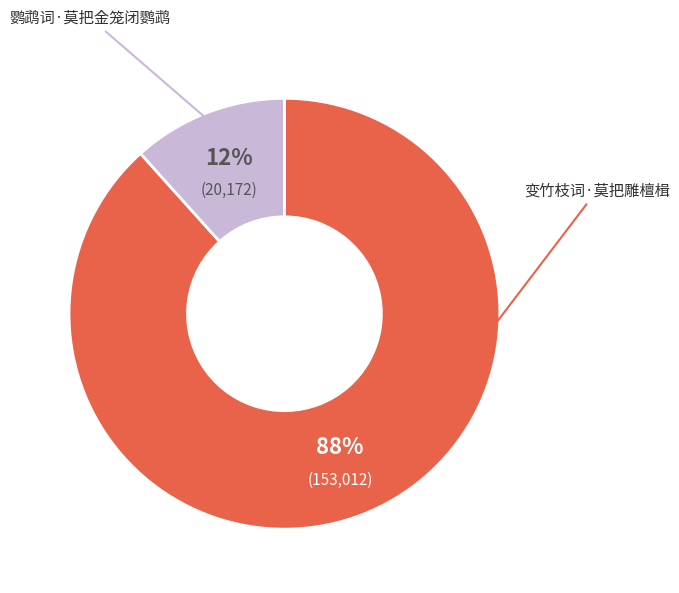

To the nearest percent, what is the average slice percentage?

50%